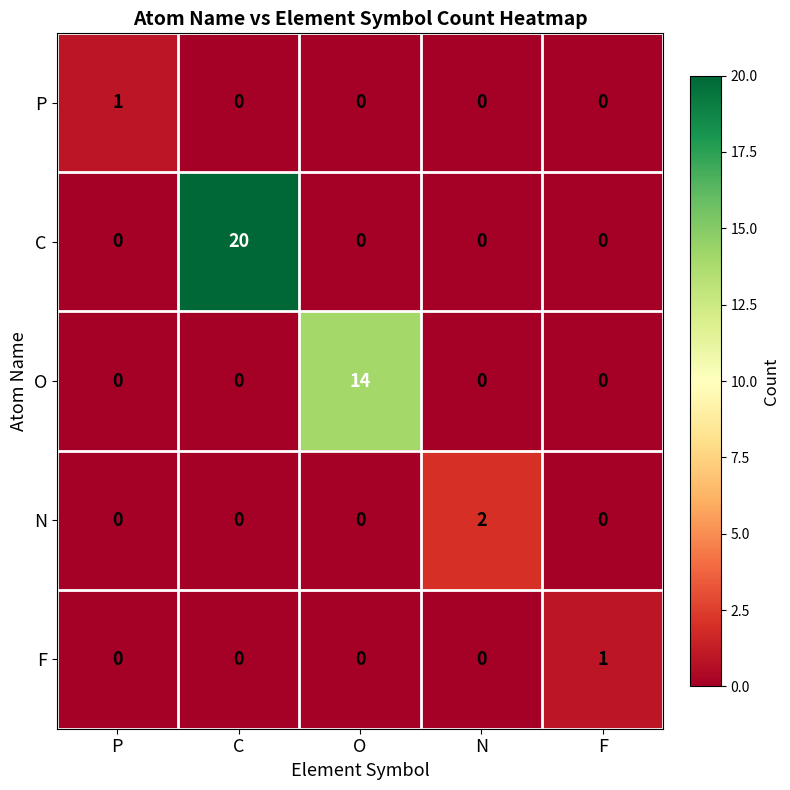

At how many categories does at least one series exceed 0?

5